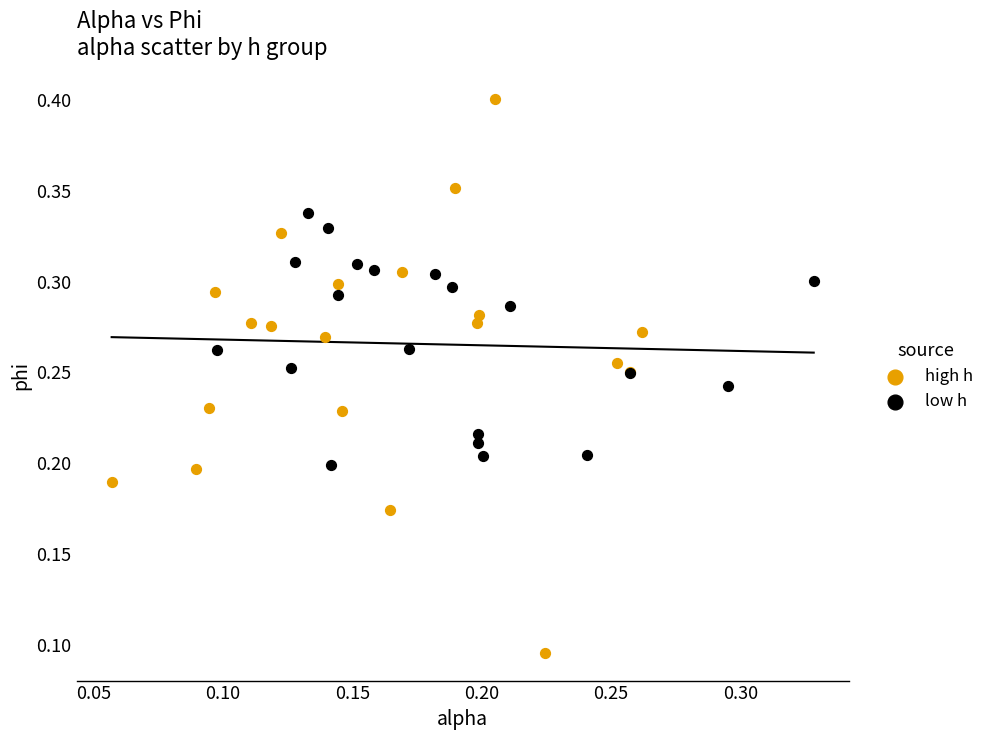

Which series contains the highest Y value?

high h